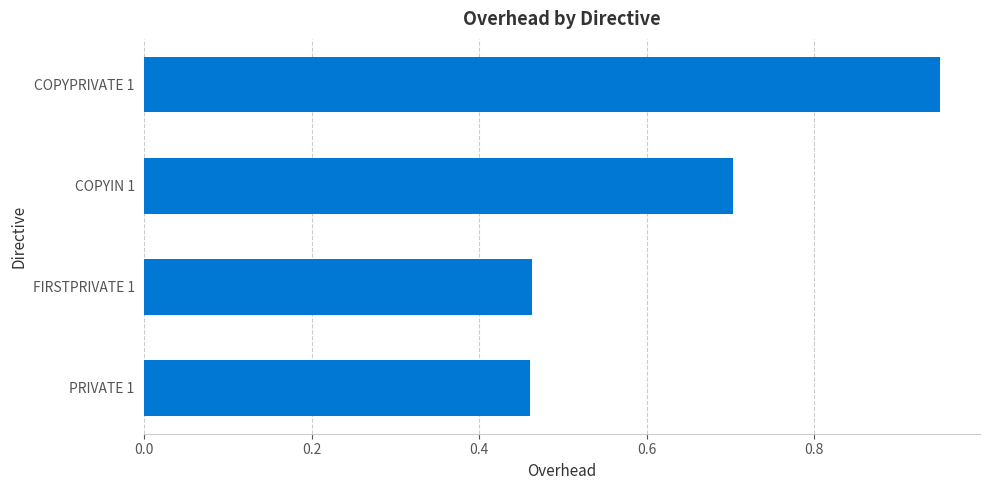

What is the sum of all values?

2.6